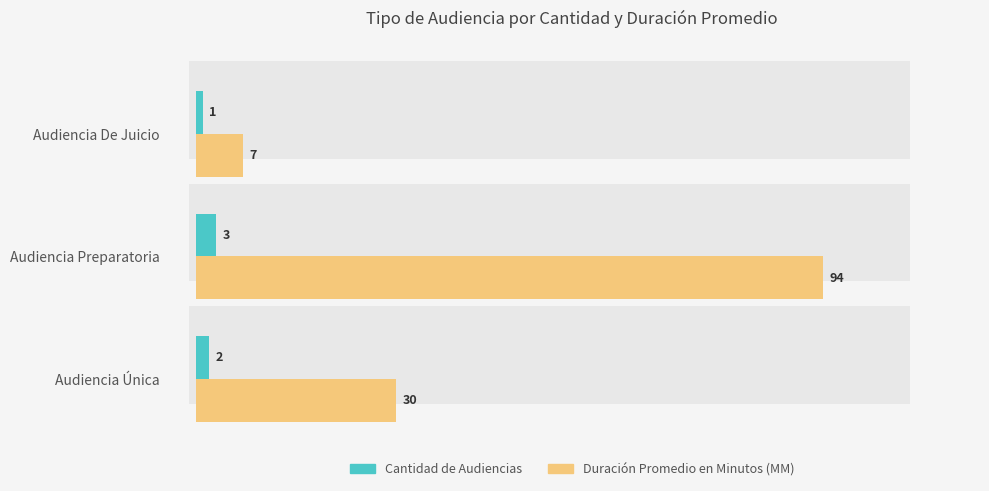

What is the maximum value shown in the chart?

94